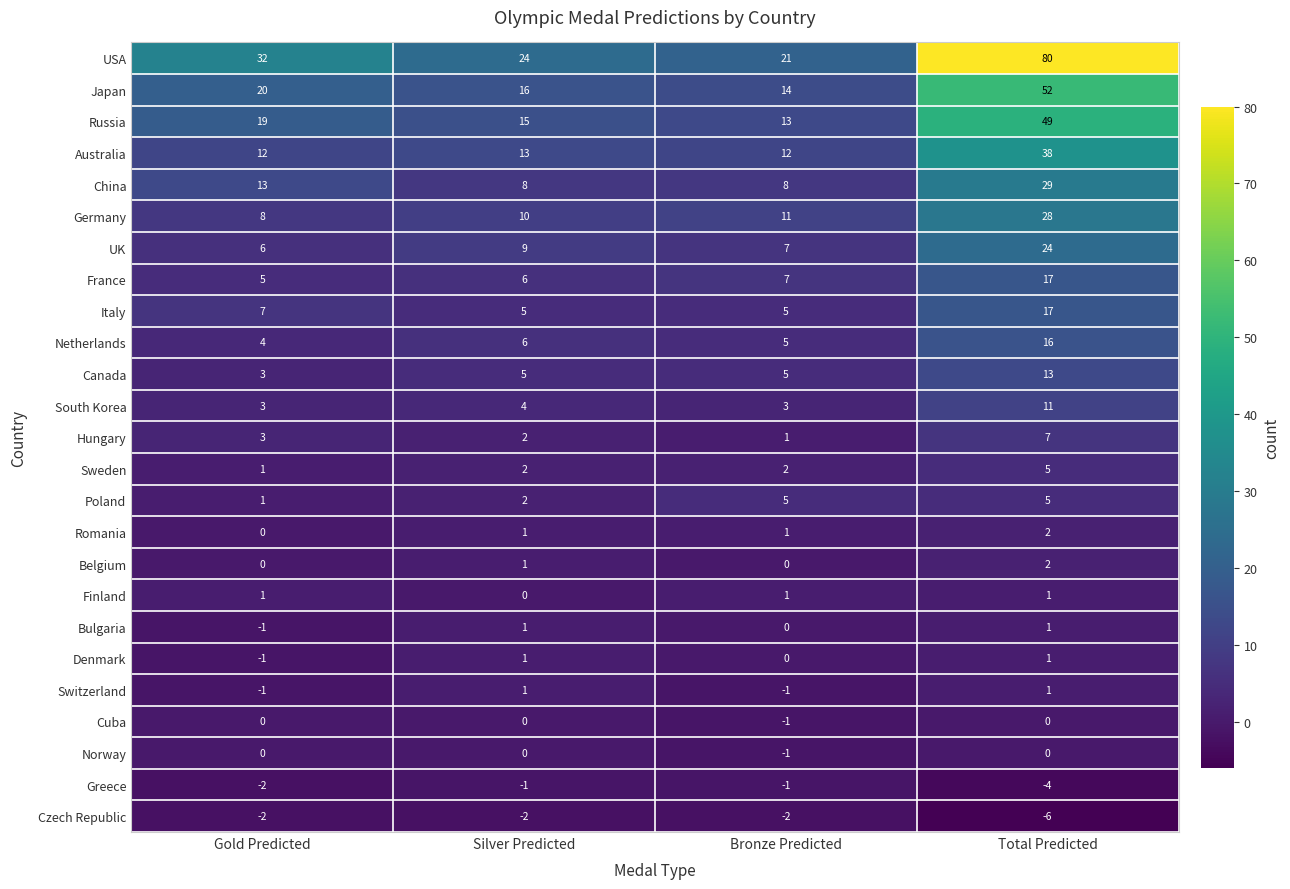

Is it true that Greece equals -1 at Bronze Predicted?

True